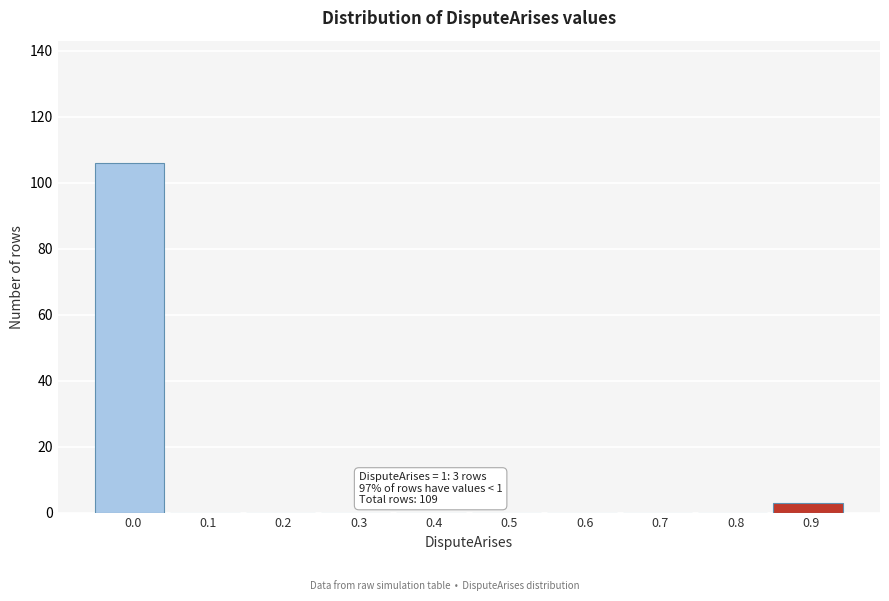

Reading left to right, what are all the values shown in this chart?

0.0=106	0.1=0	0.2=0	0.3=0	0.4=0	0.5=0	0.6=0	0.7=0	0.8=0	0.9=3